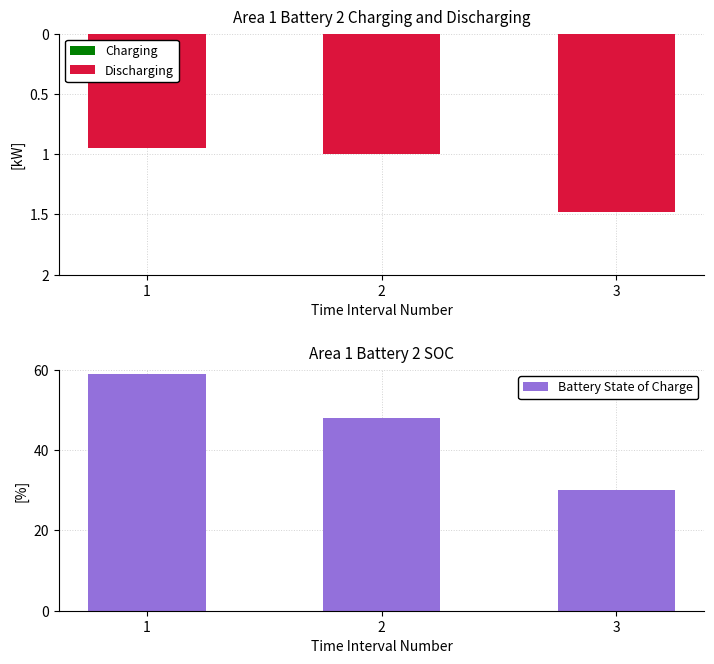

What is the average value of the Battery State of Charge series?

46